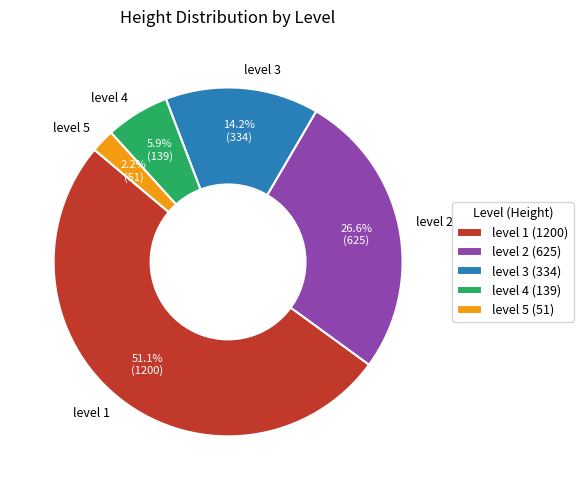

To the nearest percent, what is the difference between the largest and smallest slice percentages?

49%